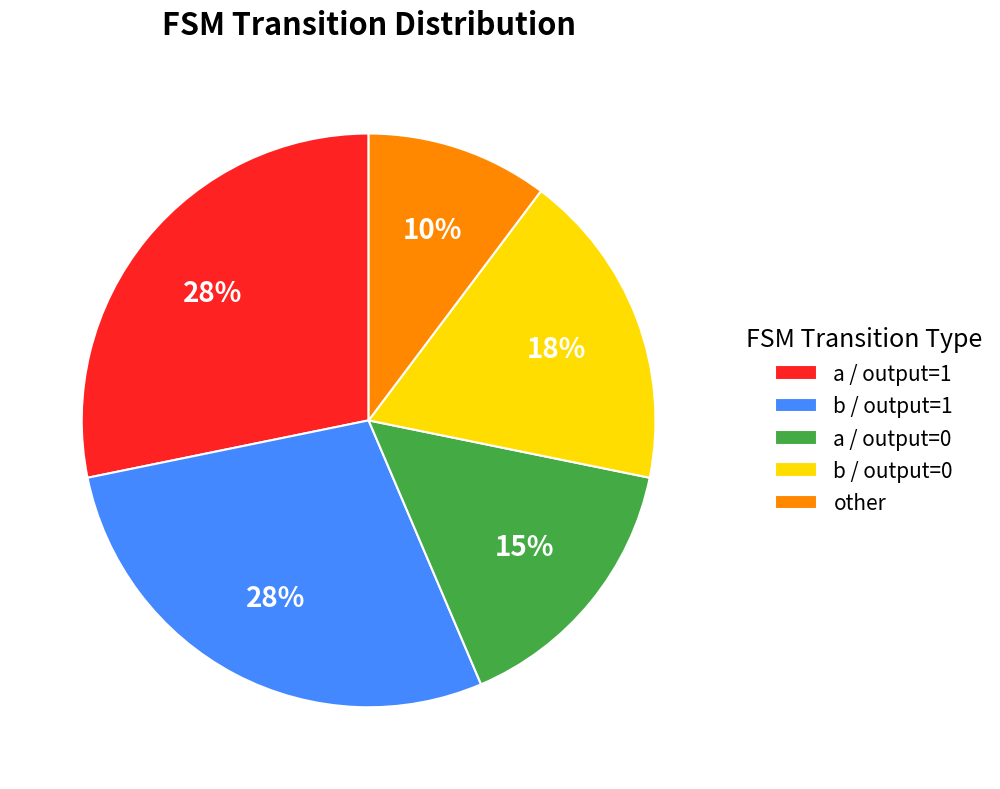

Count the number of slices in the pie.

5